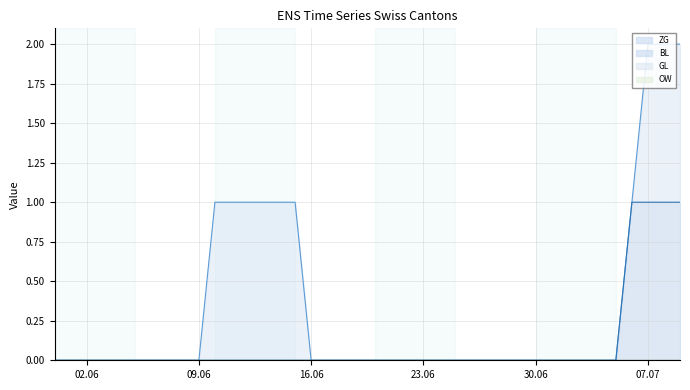

Which series has the largest range (max minus min)?

ZG line